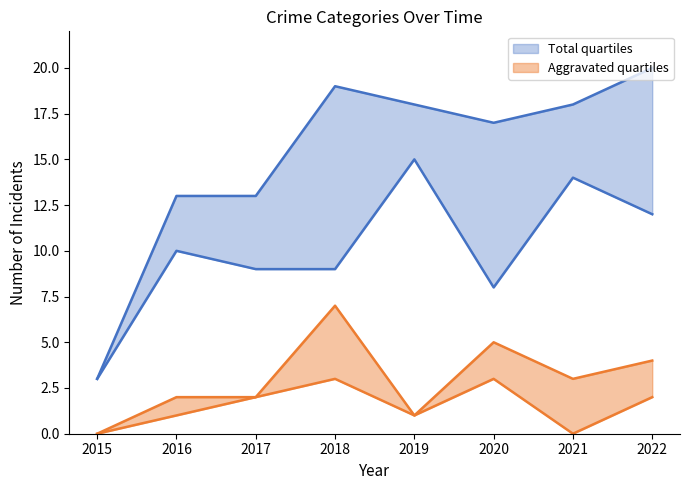

Does the chart display data point markers on the line(s)?

No